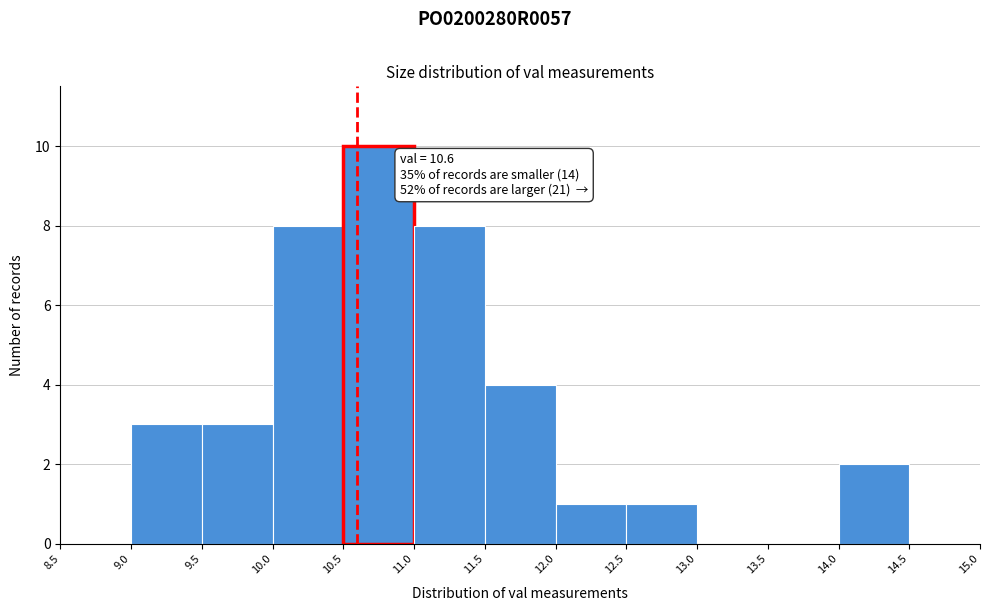

Over which range of the x-axis is the bar tallest?

10.5 to 11.0